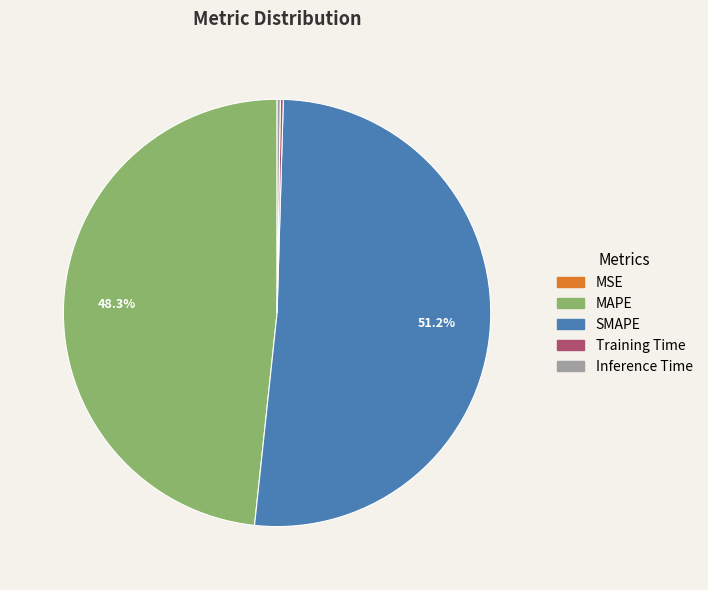

What is the largest slice in the pie chart?

SMAPE